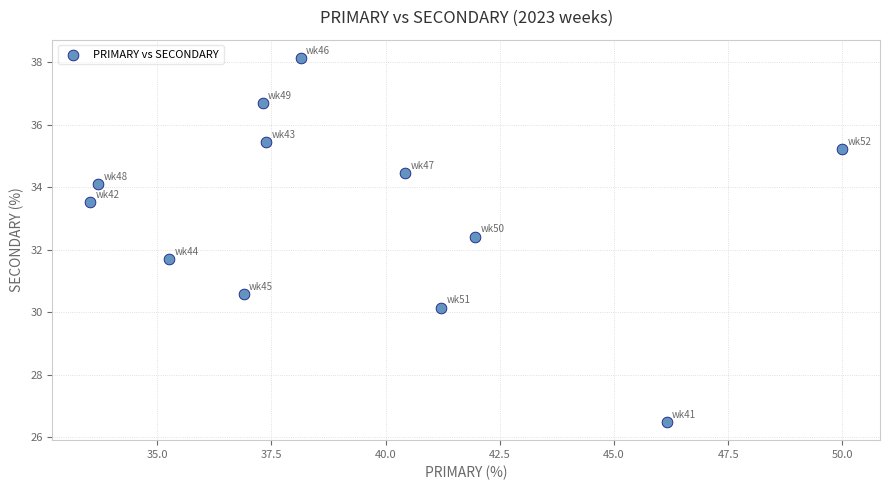

What is the range of X values (max minus min)?

16.5